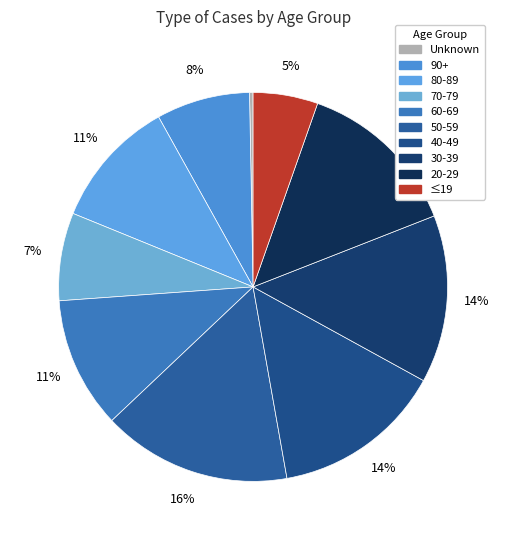

Do ≤19 and 20-29 together represent more than half of the pie?

No